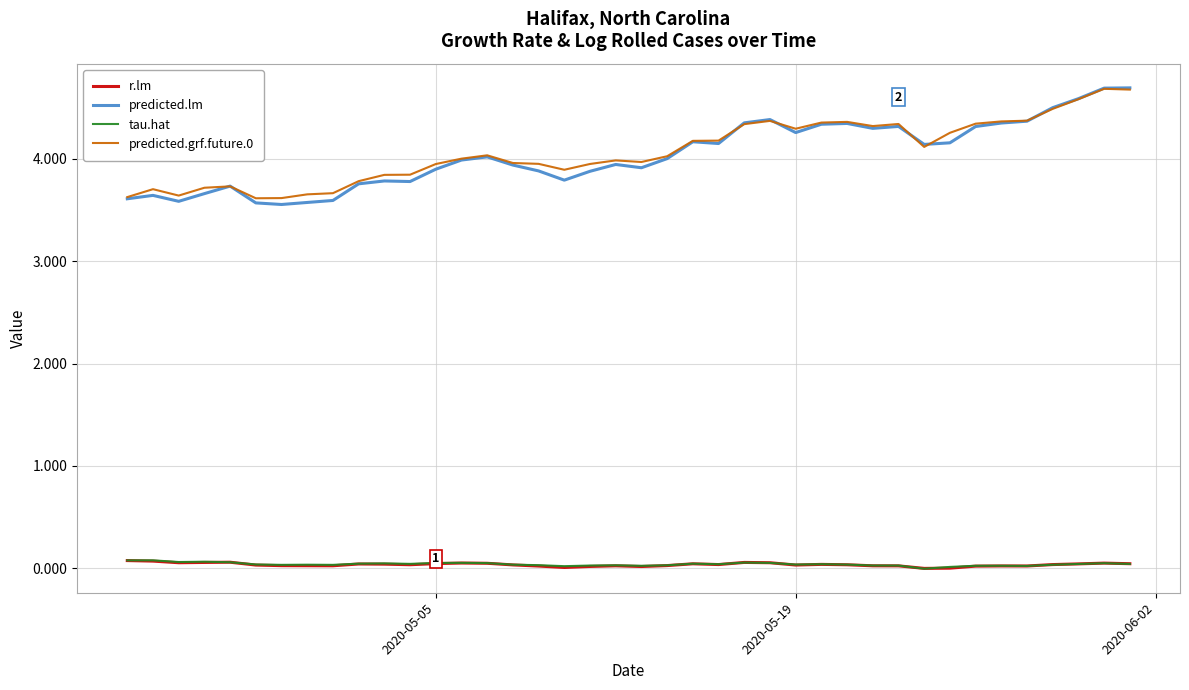

True or false: tau.hat and predicted.grf.future.0 intersect in this chart.

False